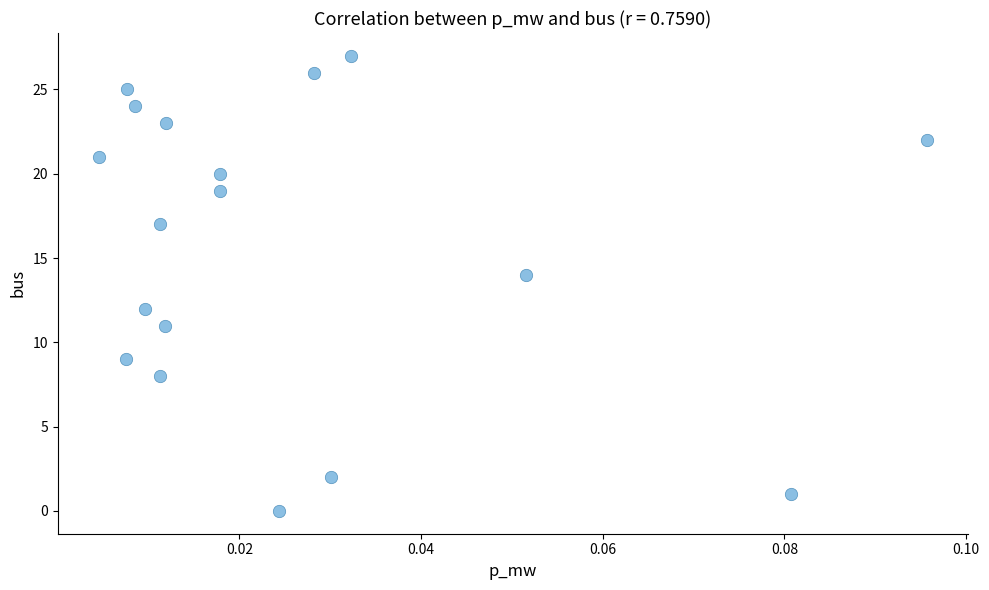

What is the range of Y values (max minus min)?

27